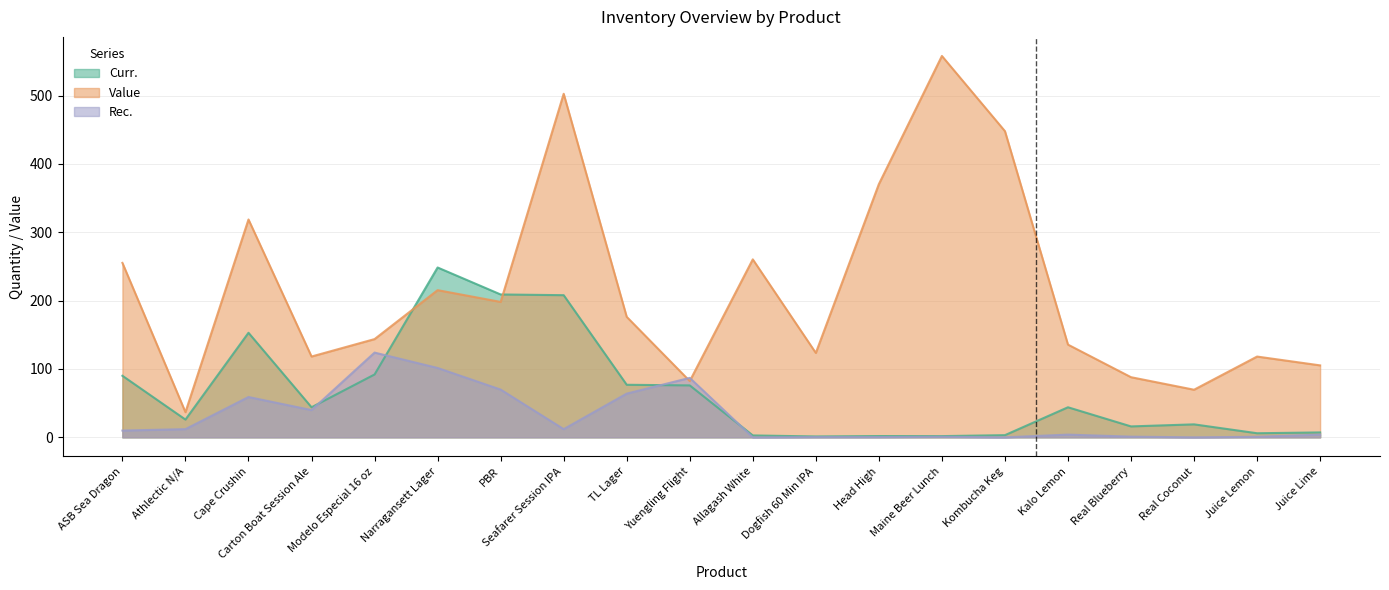

How many intersections are there between Rec. and Value?

2